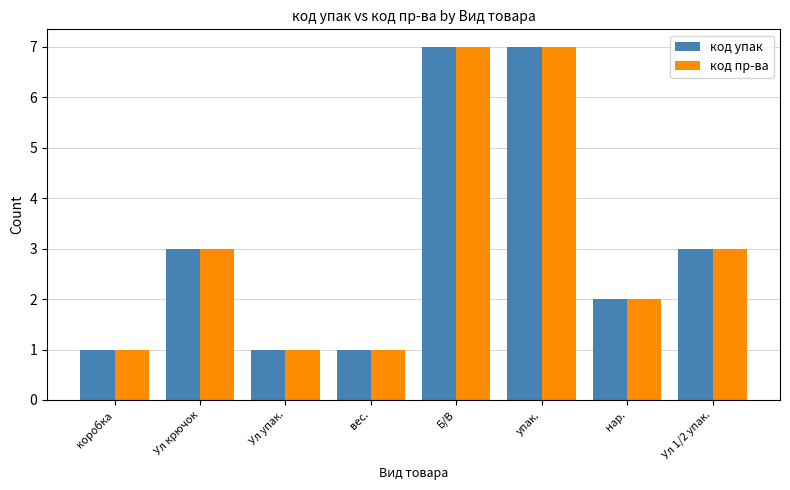

What is the difference between the код упак values at коробка and нар.?

1